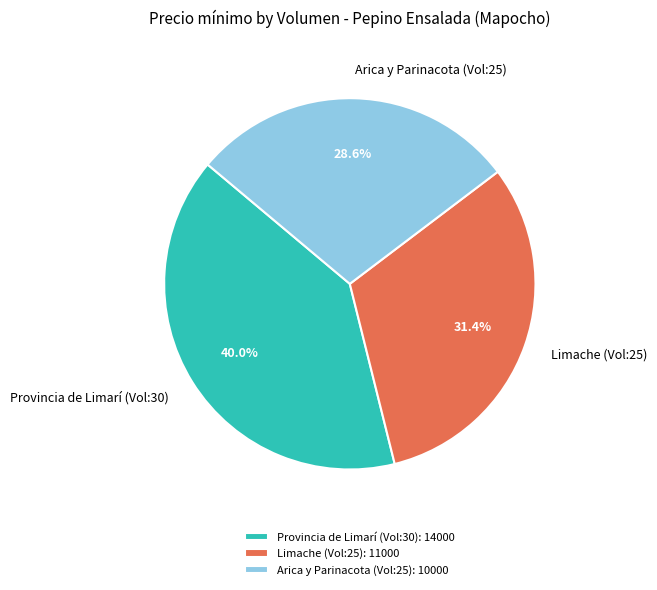

Which has a higher value, Limache (Vol:25) or Arica y Parinacota (Vol:25)?

Limache (Vol:25)